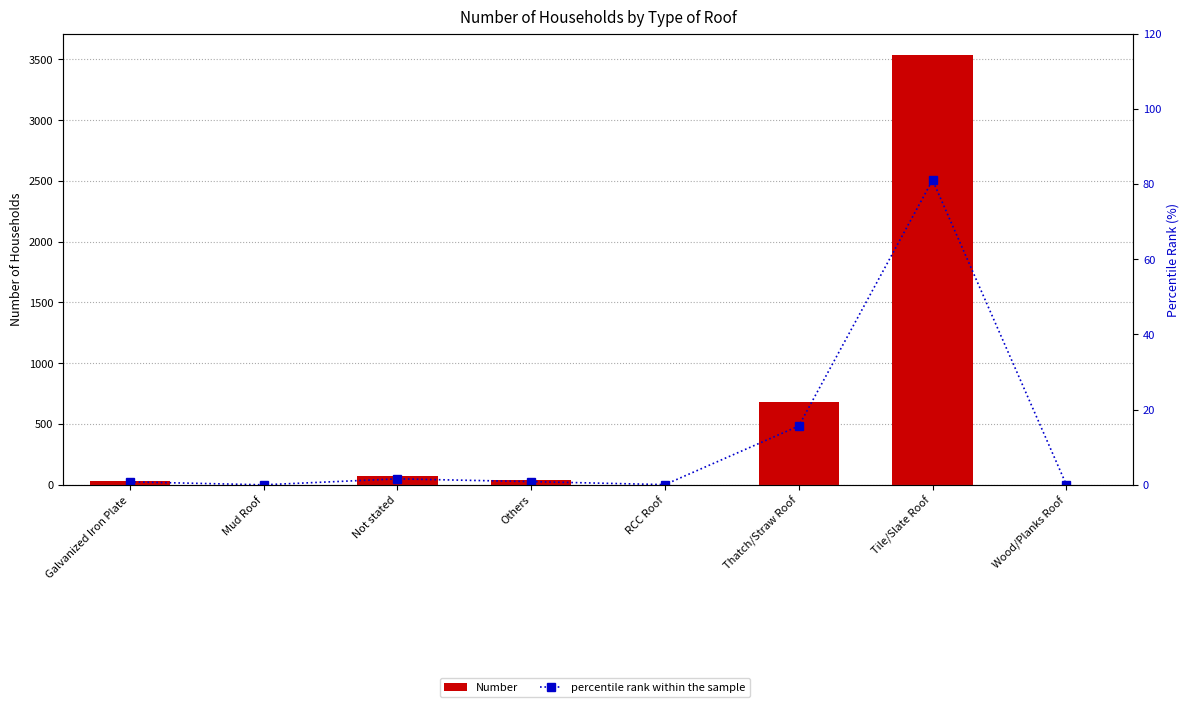

How many data points in percentile rank within the sample are above 0?

7